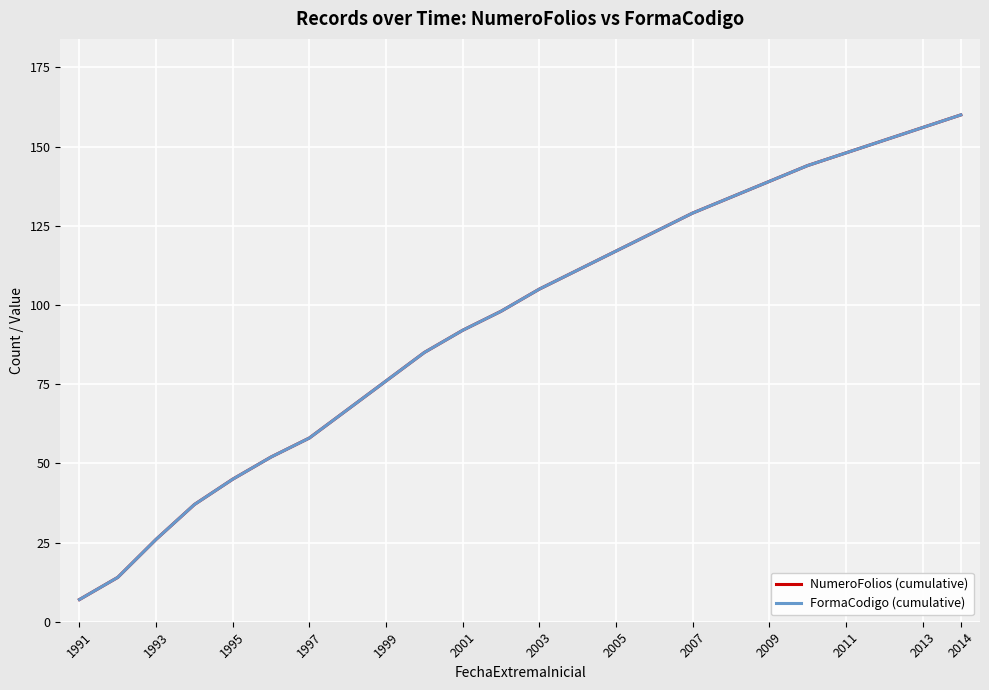

What is the value of the NumeroFolios (cumulative) point at the 14th from the left?

111